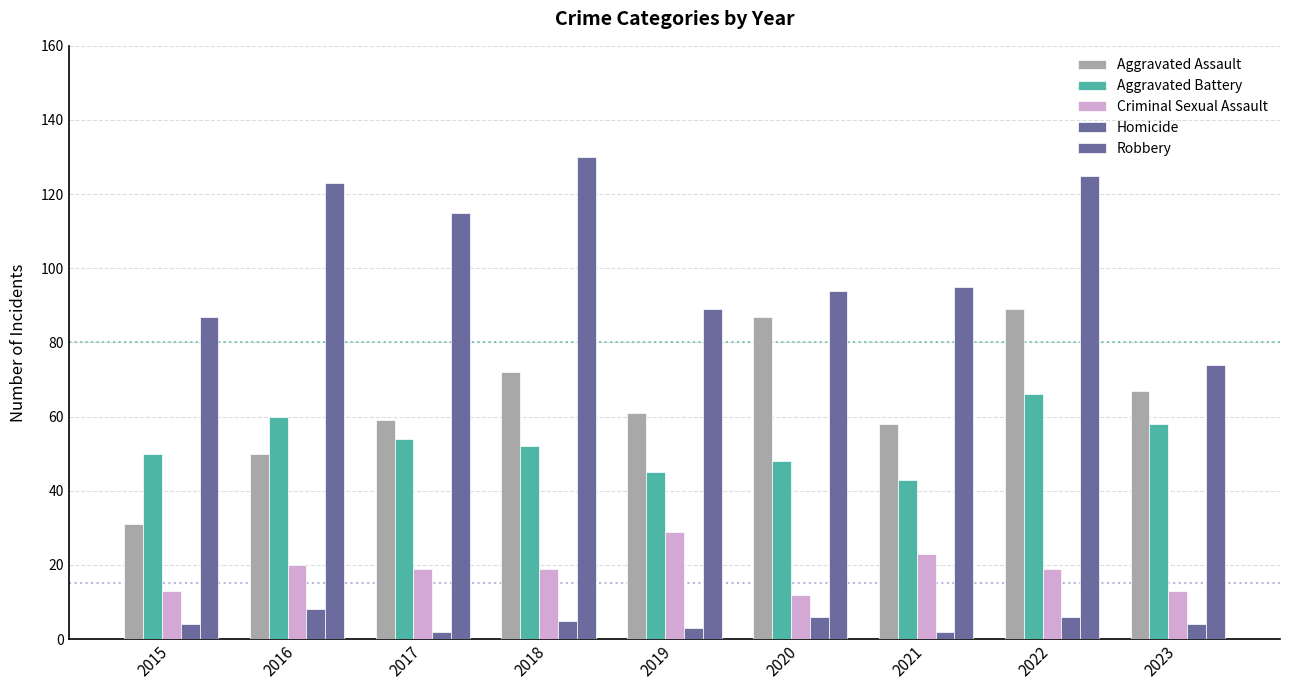

The value of Aggravated Assault at 2021 is 97. True or false?

False